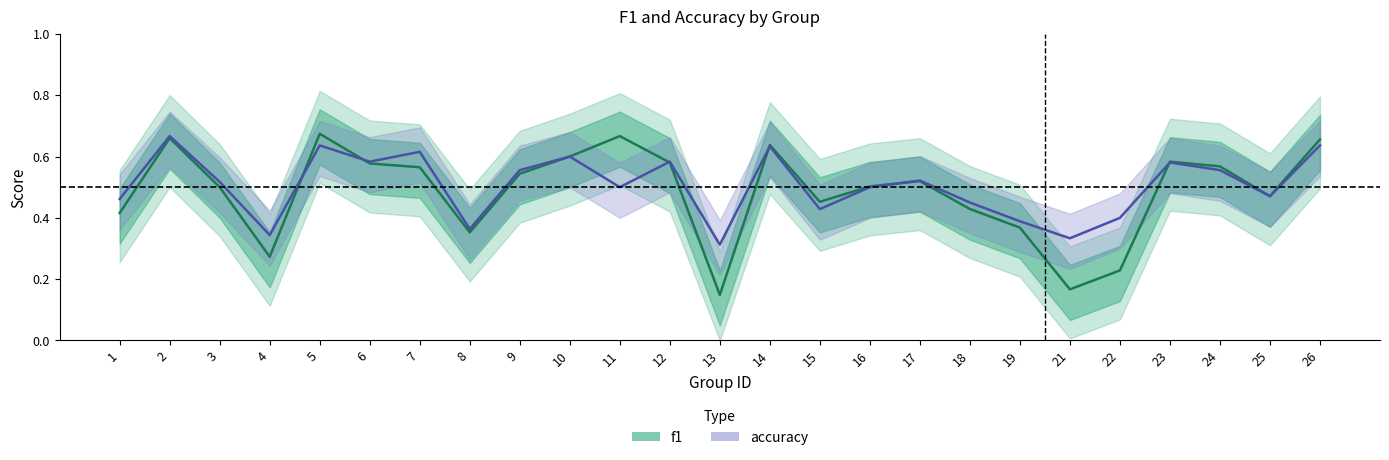

What is the maximum value for accuracy?

0.7